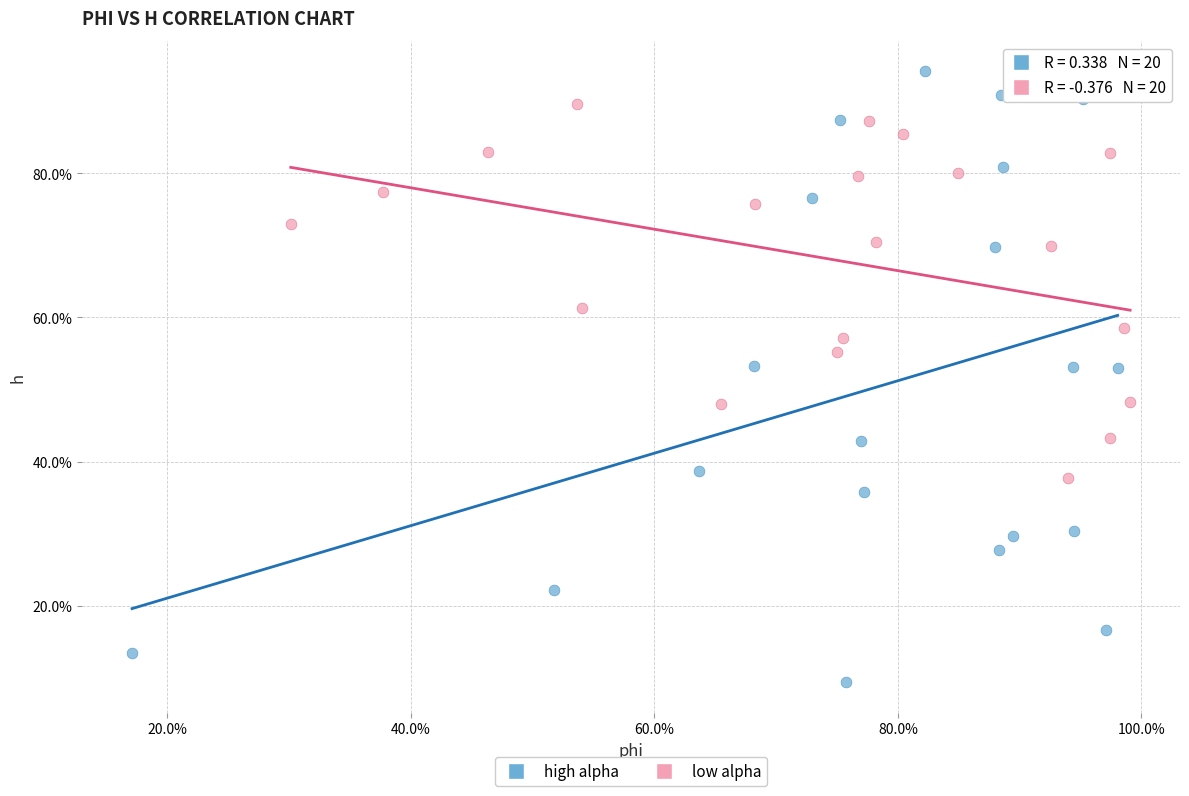

What are all the series names shown in the legend?

high alpha, low alpha